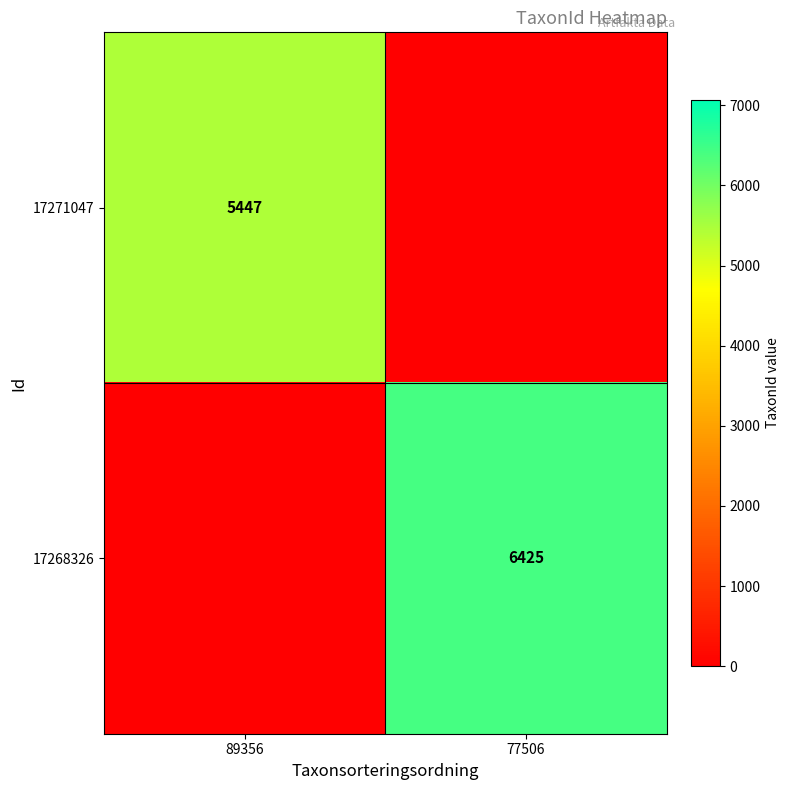

True or false: 17271047 has a value of 3342 at 89356.

False